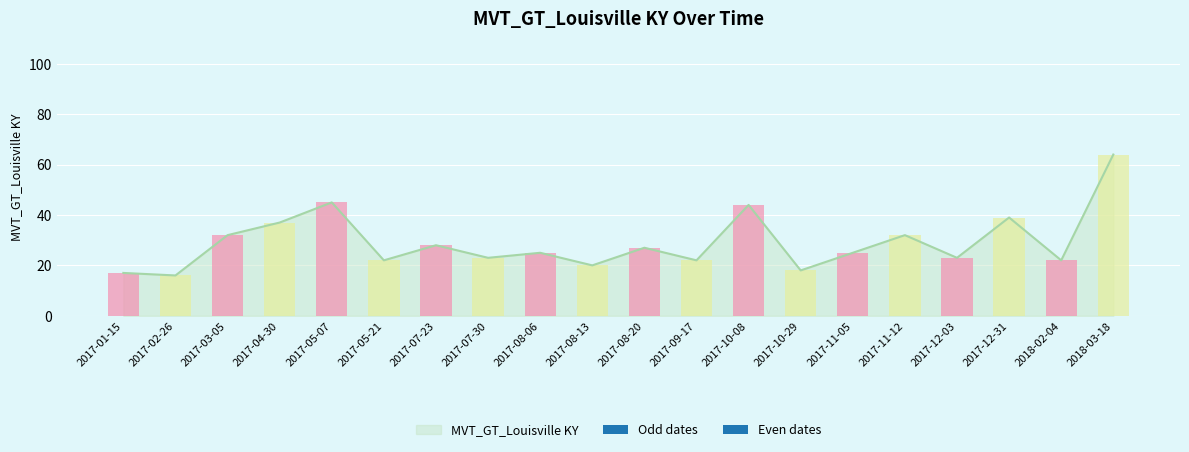

What is the change in value from 2017-11-05 to 2017-12-03?

-2